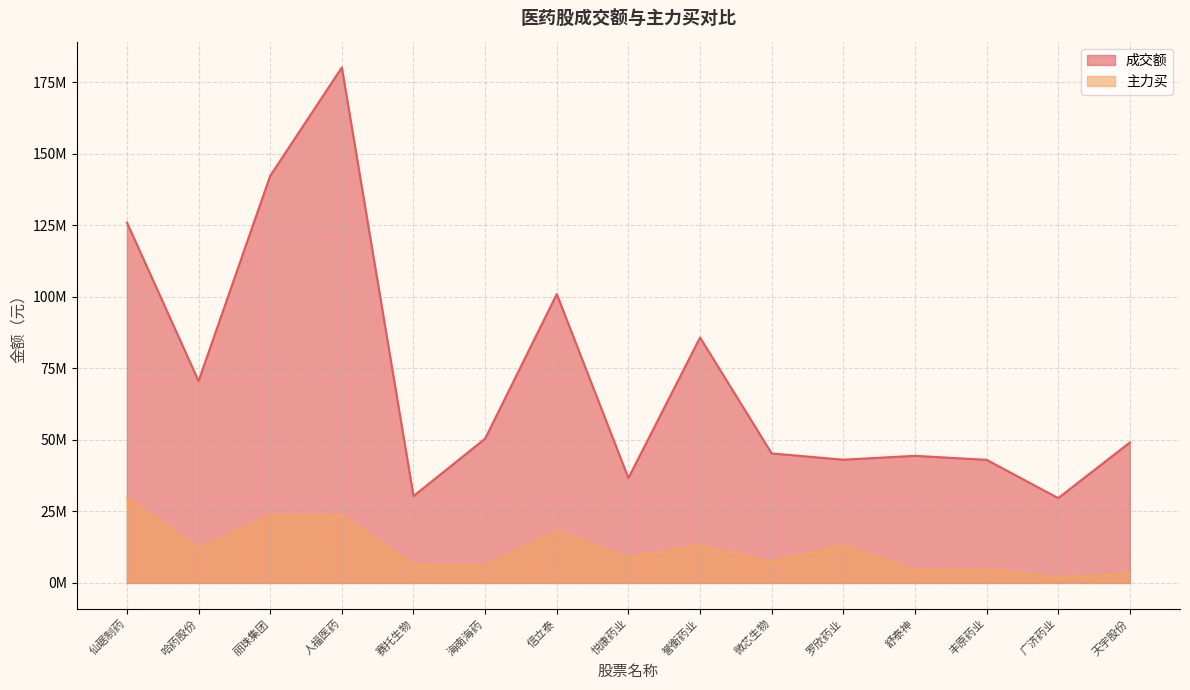

What is the average value of the 成交额 series?

71883752